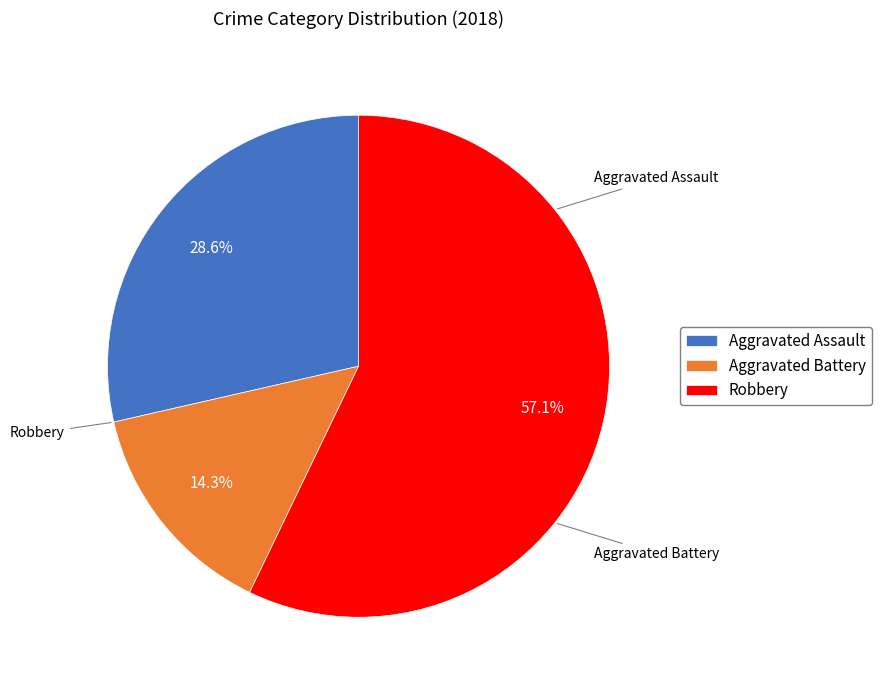

To the nearest percent, what portion does Aggravated Battery represent?

14%